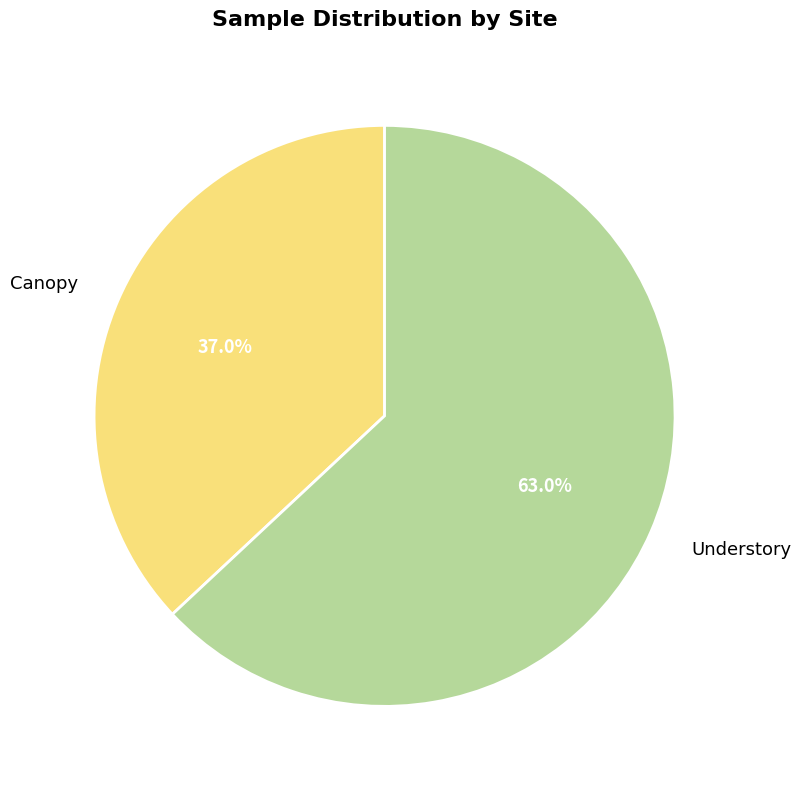

What portion of the pie excludes Canopy?

63.0%